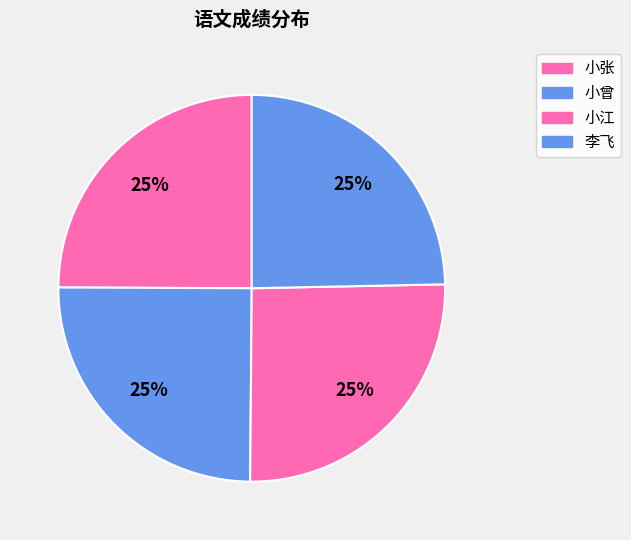

Count the number of slices in the pie.

4